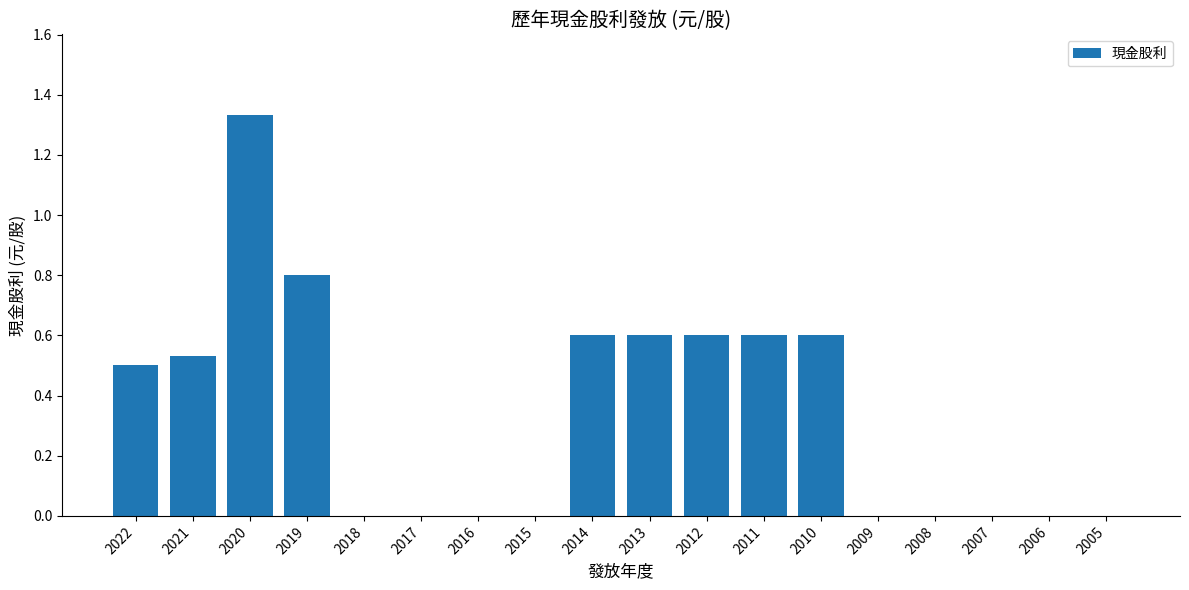

How many series are shown in this chart?

1